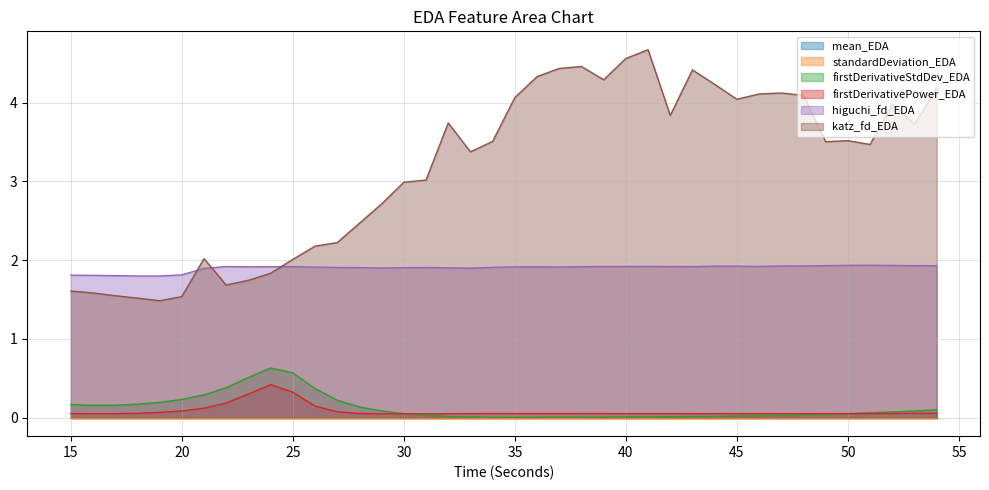

At which label does katz_fd_EDA first exceed 3?

31